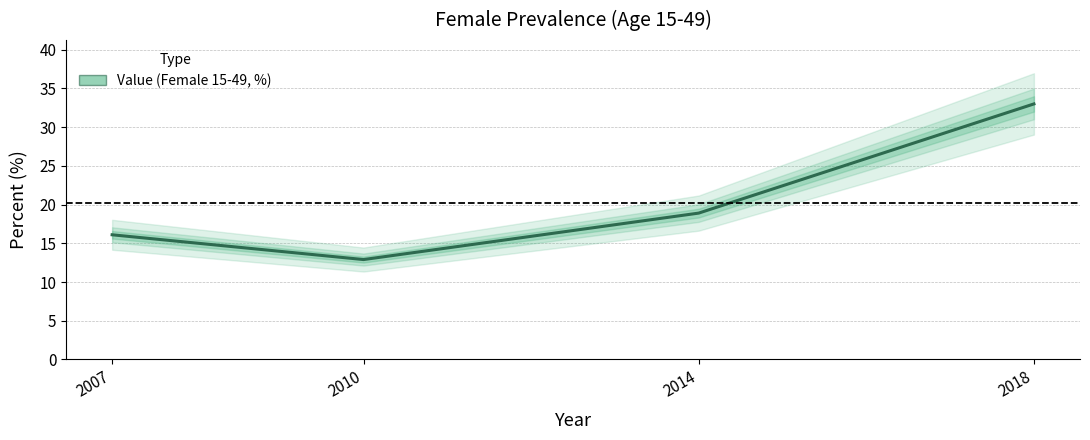

What is the difference between the values at 2018 and 2014?

14.1